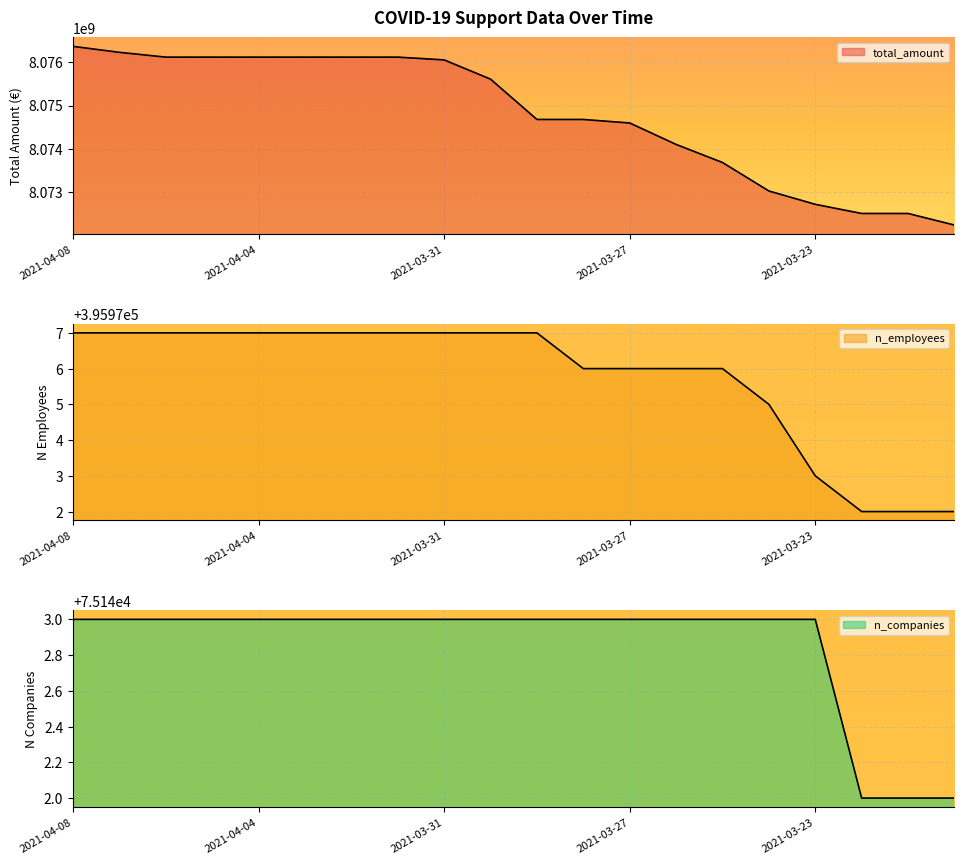

What are all the series names shown in the legend?

total_amount, n_employees, n_companies